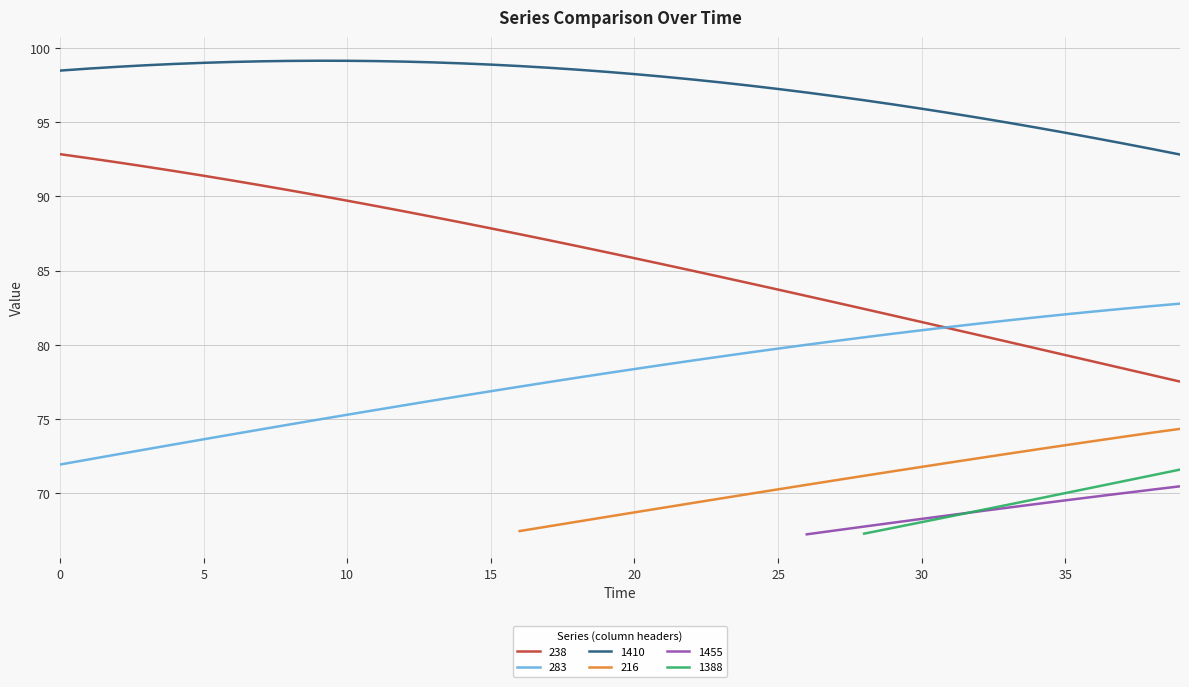

True or false: 238 has more than 1 interior local peaks.

False